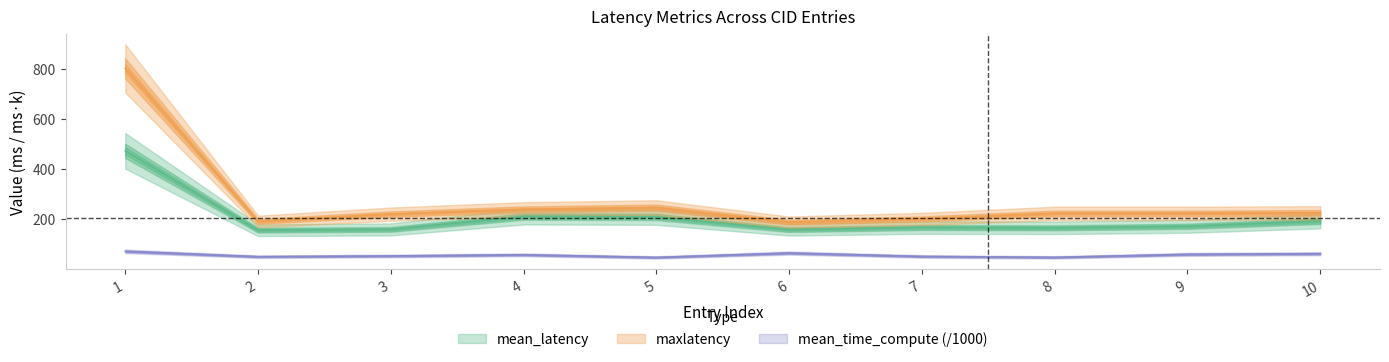

Reading left to right, what are all the values shown in this chart?

mean_latency: 473.8	157.0	160.2	211.5	210.0	159.2	167.8	166.5	172.5	193.2
maxlatency: 803.0	192.0	221.0	240.0	247.0	189.0	202.0	224.0	224.0	226.0
mean_time_compute: 72.7	51.2	54.1	58.7	48.3	65.7	52.2	48.6	60.5	63.1